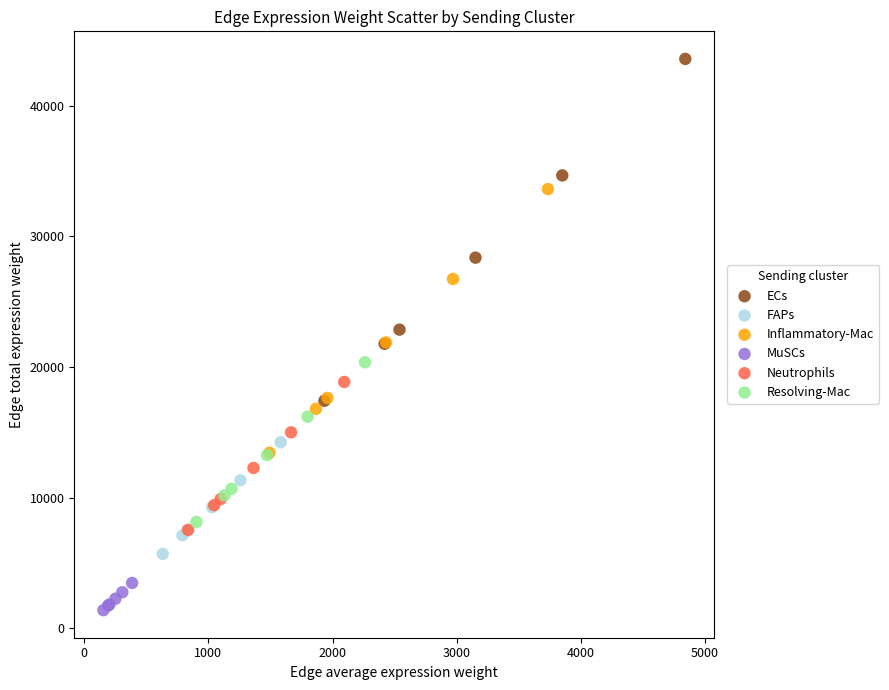

Which series reaches the minimum Y coordinate?

MuSCs